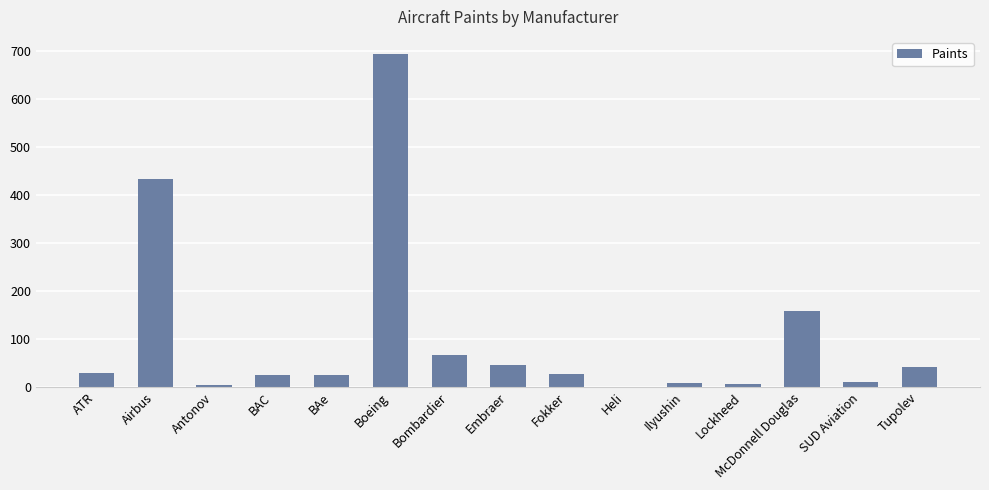

What is the ratio of the value at Boeing to the value at BAe?

26.7